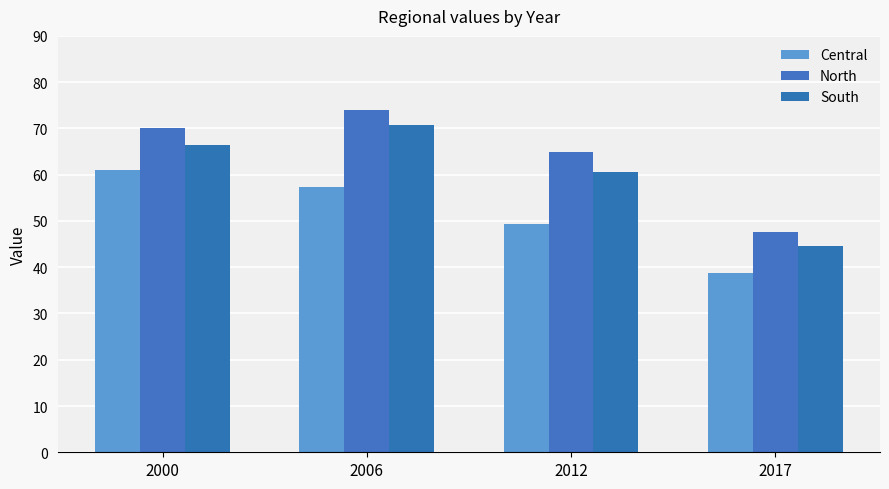

Which category has the highest value in the North series?

2006